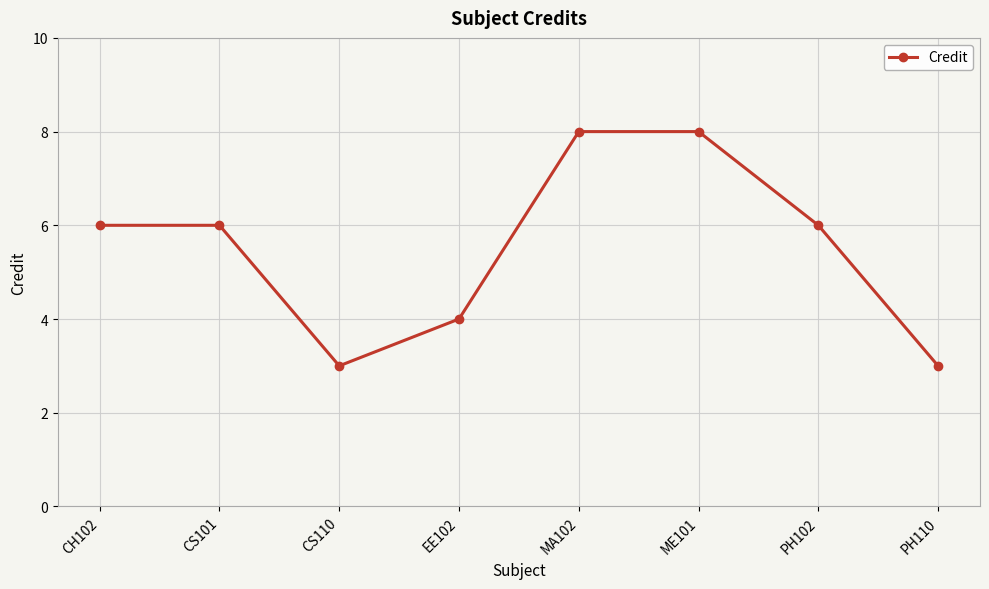

How many values are between 4 and 8?

6